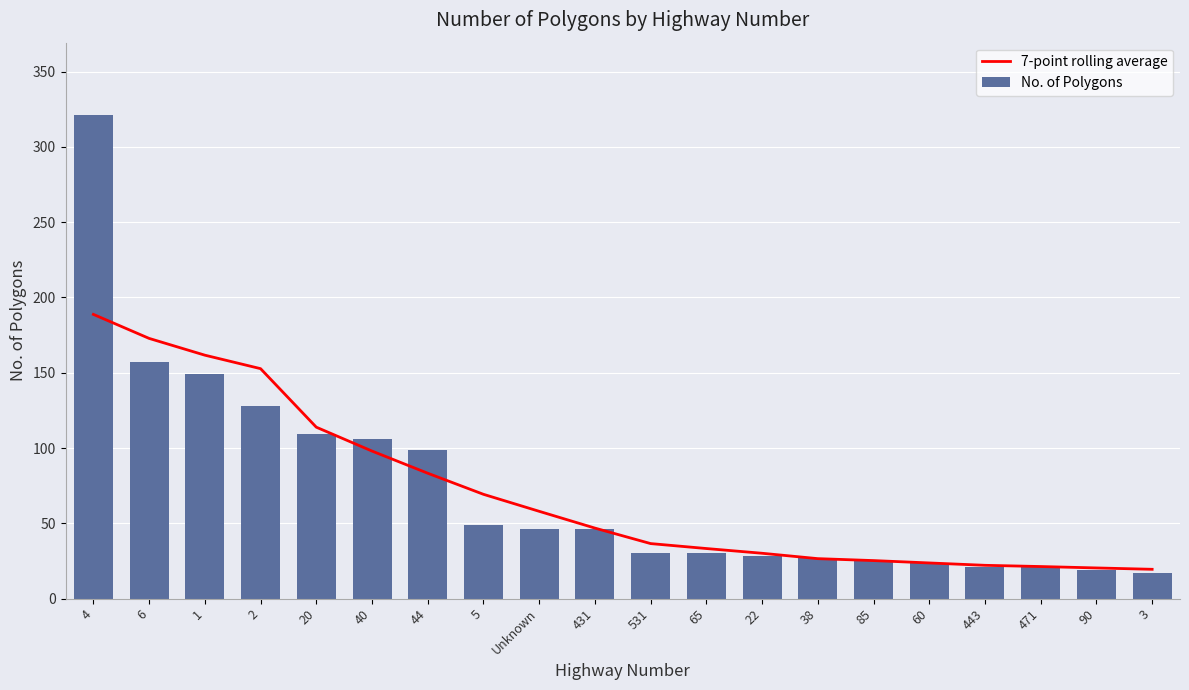

Is it true that No. of Polygons equals 46.9 at 65?

False